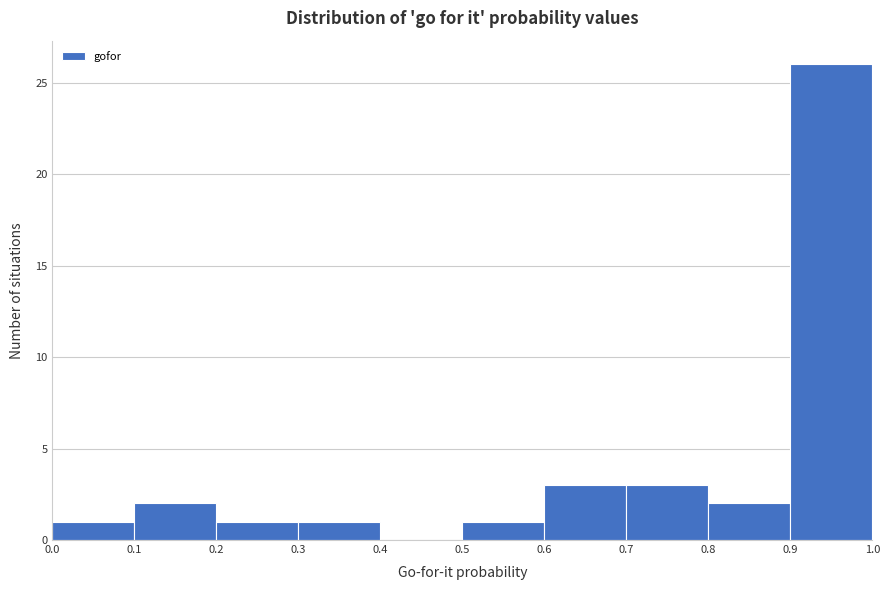

Over which range of the x-axis is the bar tallest?

0.9 to 1.0